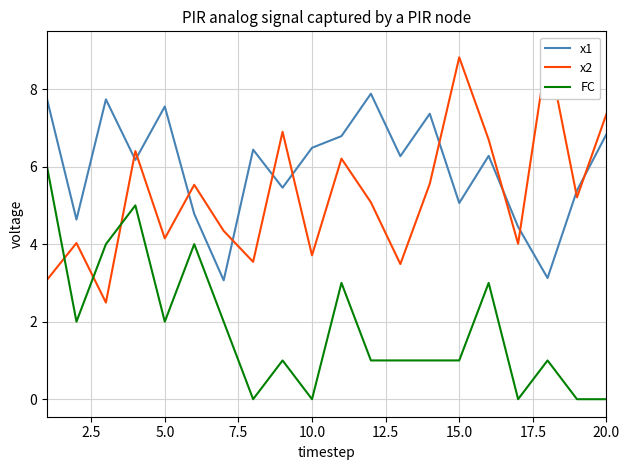

True or false: FC and x1 intersect in this chart.

False